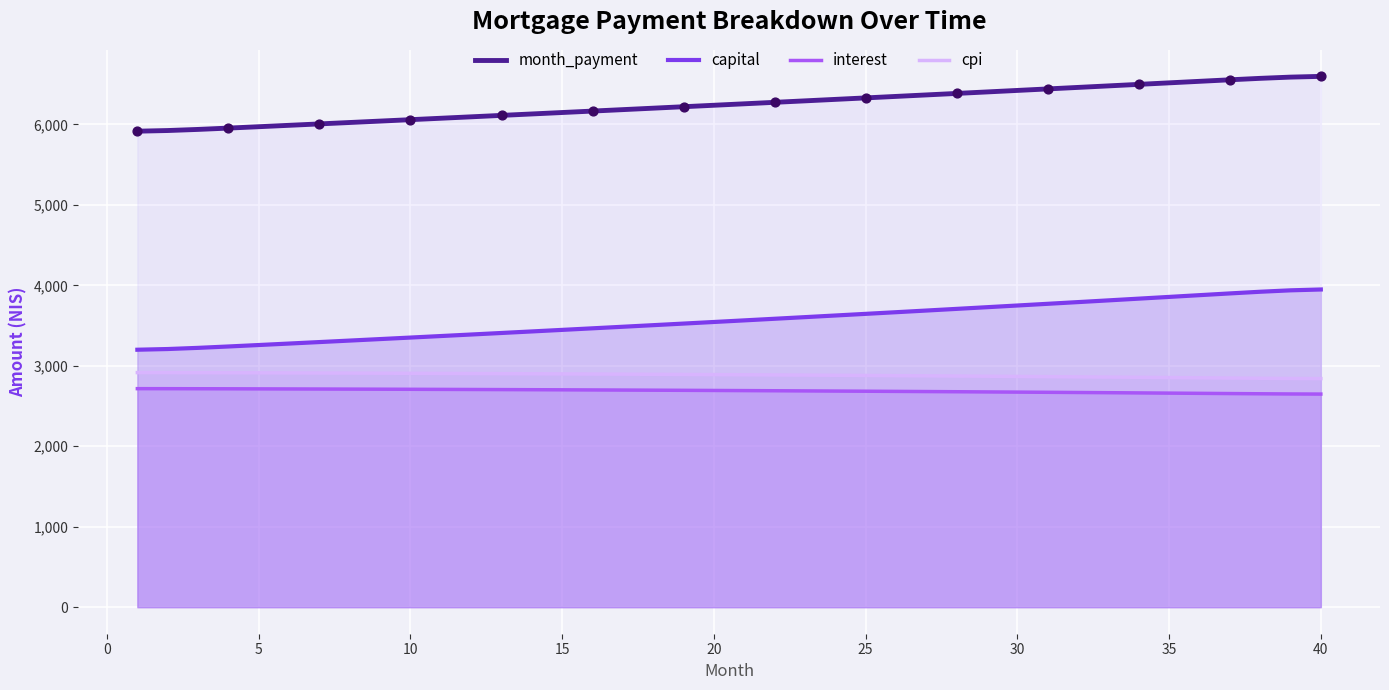

Which series contains the highest Y value?

month_payment